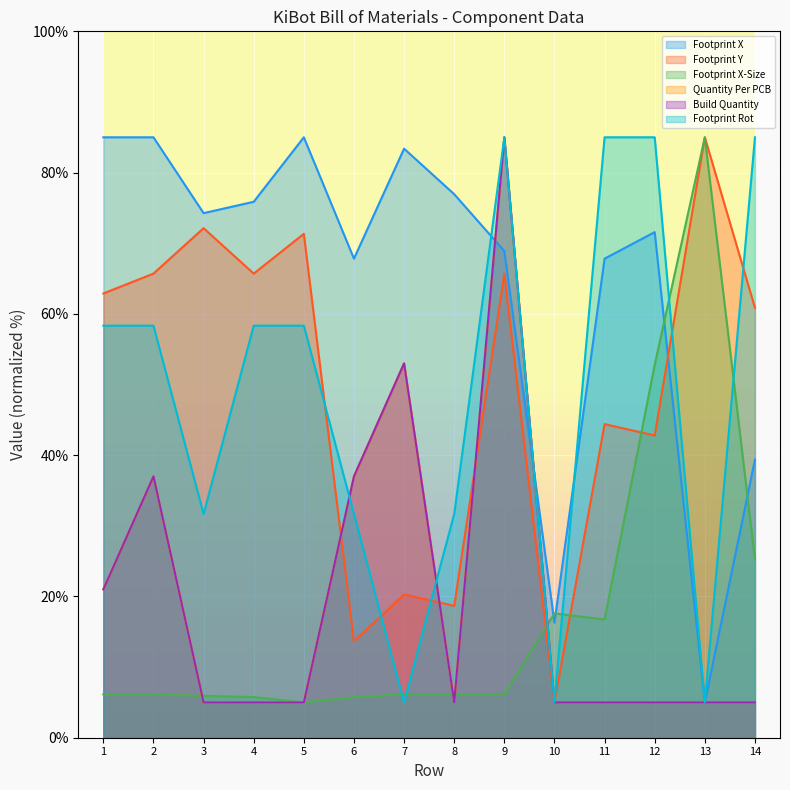

At which category is the sum across all series the highest?

9